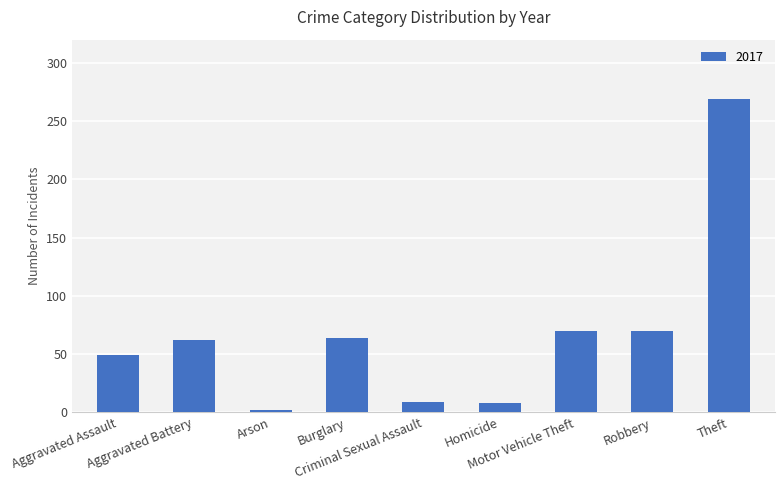

What is the difference between the maximum and second lowest values?

261